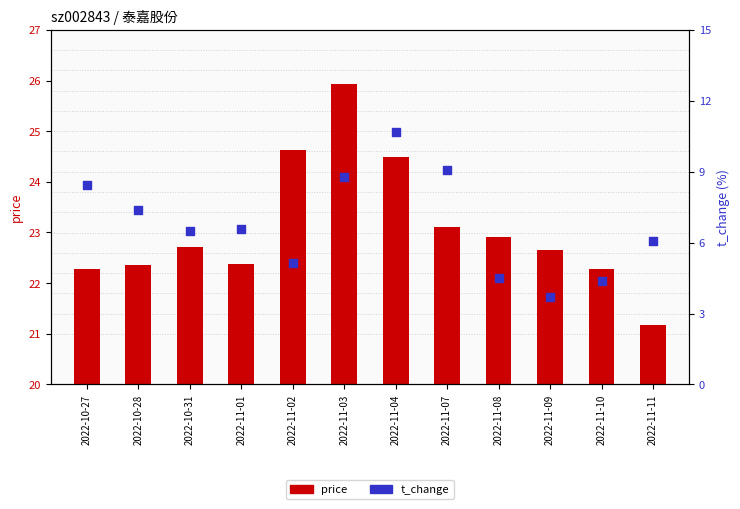

What is the total value across all series at 2022-10-27?

30.7